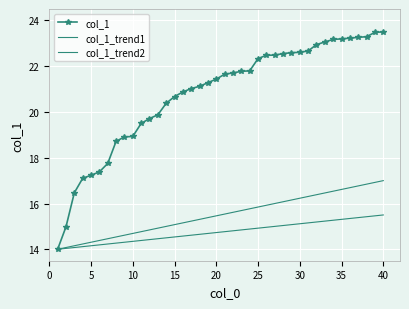

Reading left to right, what are all the values shown in this chart?

col_1: 14.0	15.0	16.5	17.1	17.2	17.4	17.8	18.7	18.9	18.9	19.5	19.7	19.9	20.4	20.7	20.9	21.0	21.1	21.3	21.4	21.7	21.7	21.8	21.8	22.3	22.5	22.5	22.6	22.6	22.6	22.7	22.9	23.1	23.2	23.2	23.2	23.3	23.3	23.5	23.5
col_1_trend1: 14.0	14.1	14.2	14.2	14.3	14.4	14.5	14.5	14.6	14.7	14.8	14.8	14.9	15.0	15.1	15.2	15.2	15.3	15.4	15.5	15.5	15.6	15.7	15.8	15.8	15.9	16.0	16.1	16.2	16.2	16.3	16.4	16.5	16.5	16.6	16.7	16.8	16.8	16.9	17.0
col_1_trend2: 14.0	14.0	14.1	14.1	14.2	14.2	14.2	14.3	14.3	14.3	14.4	14.4	14.5	14.5	14.5	14.6	14.6	14.7	14.7	14.7	14.8	14.8	14.8	14.9	14.9	15.0	15.0	15.0	15.1	15.1	15.2	15.2	15.2	15.3	15.3	15.3	15.4	15.4	15.5	15.5